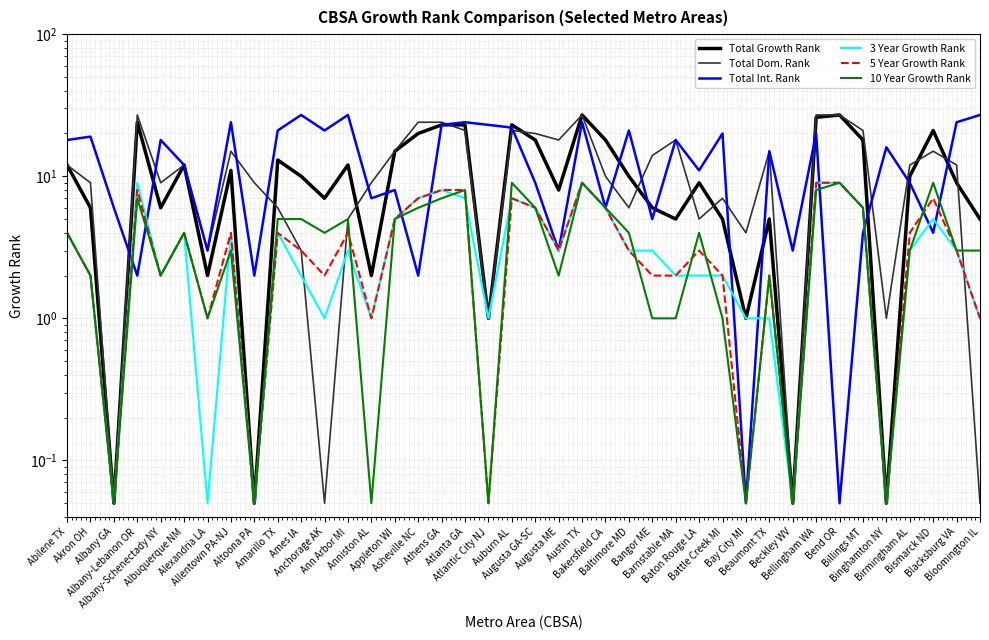

Is the value of 3 Year Growth Rank at Baton Rouge LA greater than the value of 10 Year Growth Rank at Beaumont TX?

No